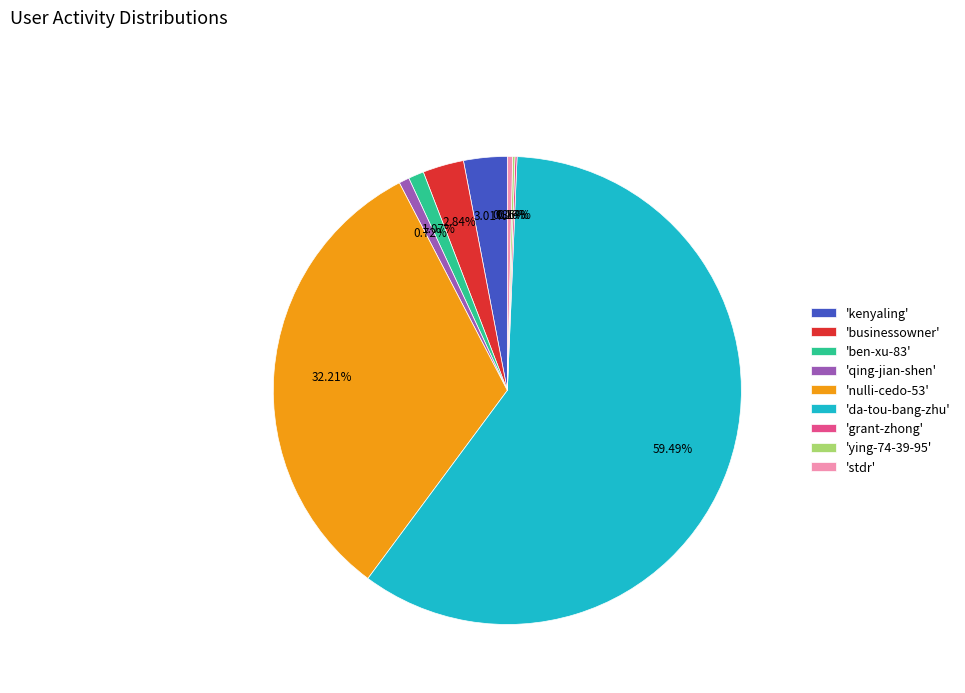

To the nearest percent, what is the average slice percentage?

11%